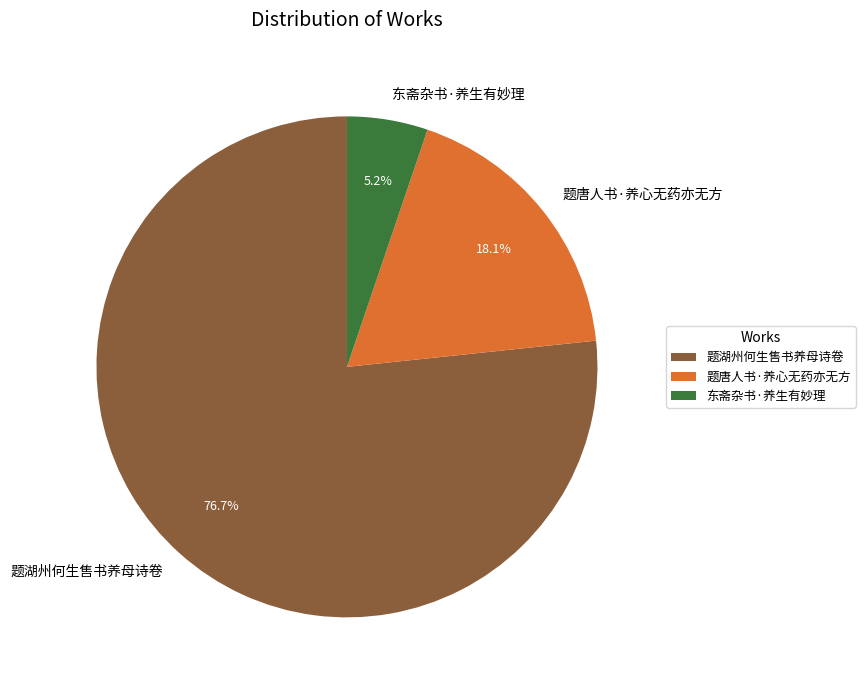

How many segments does this pie chart have?

3